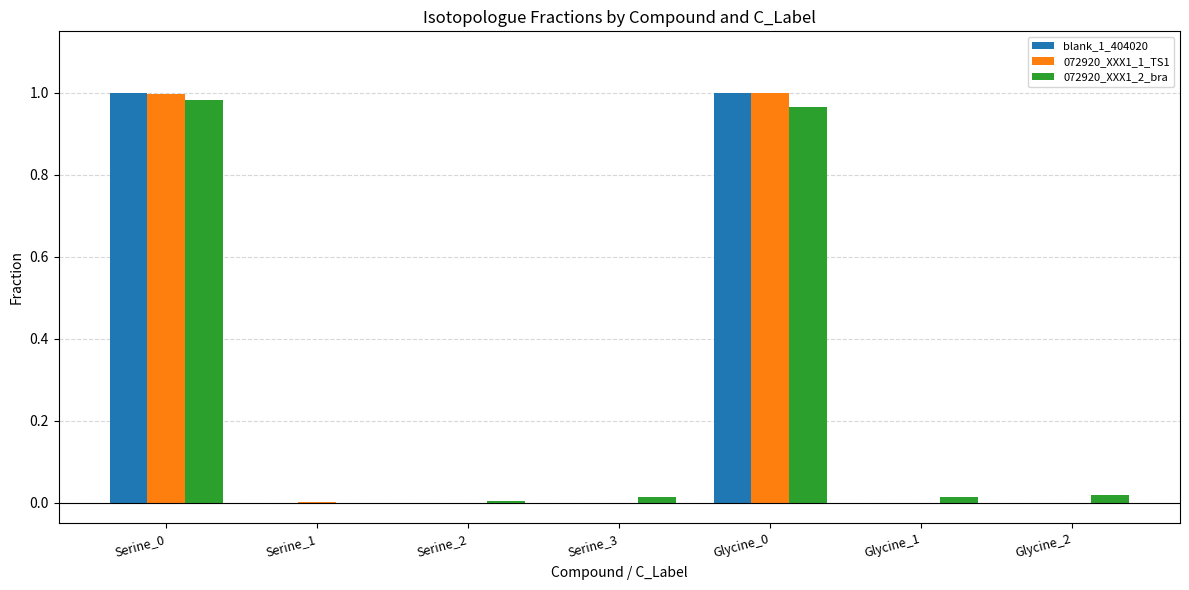

Is the value of 072920_XXX1_1_TS1 at Glycine_0 greater than the value of 072920_XXX1_2_bra at Serine_1?

Yes